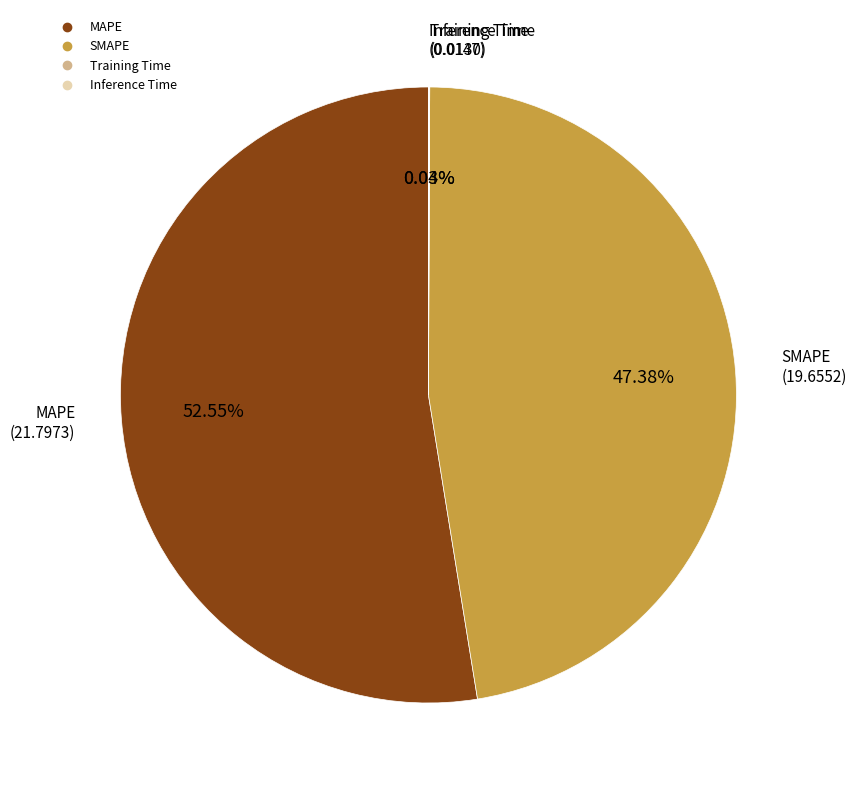

To the nearest percent, what is the combined percentage of SMAPE and MAPE?

100%